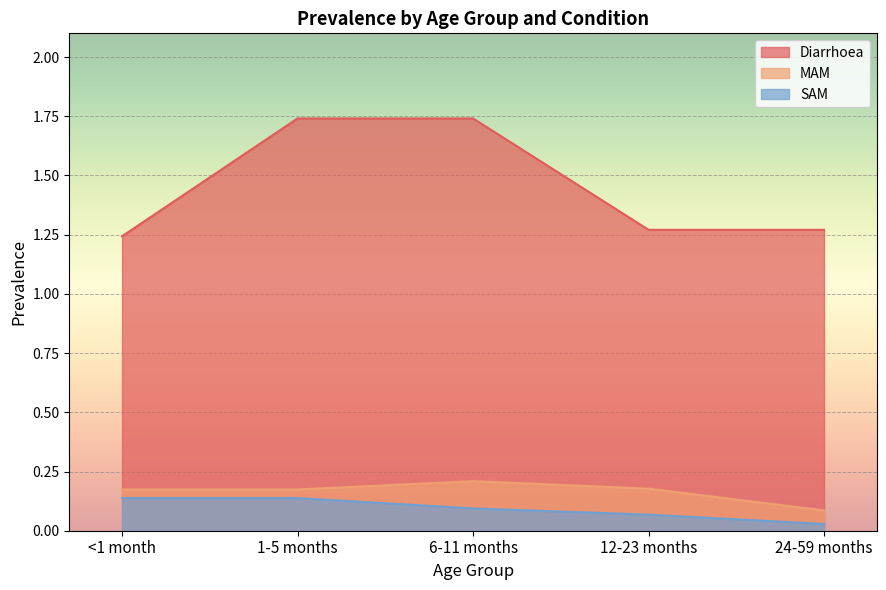

How many lines are shown in the chart?

3